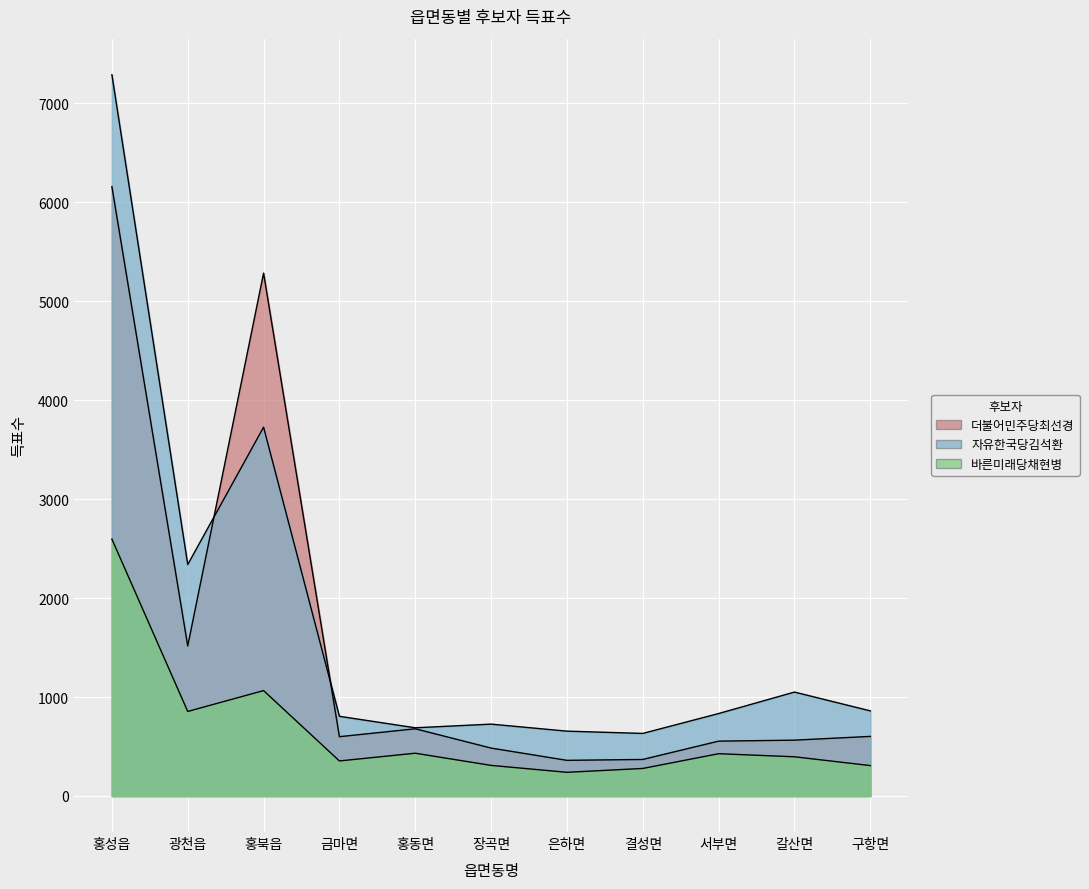

What is the difference between the second highest and second lowest values in the 더불어민주당최선경 series?

4915